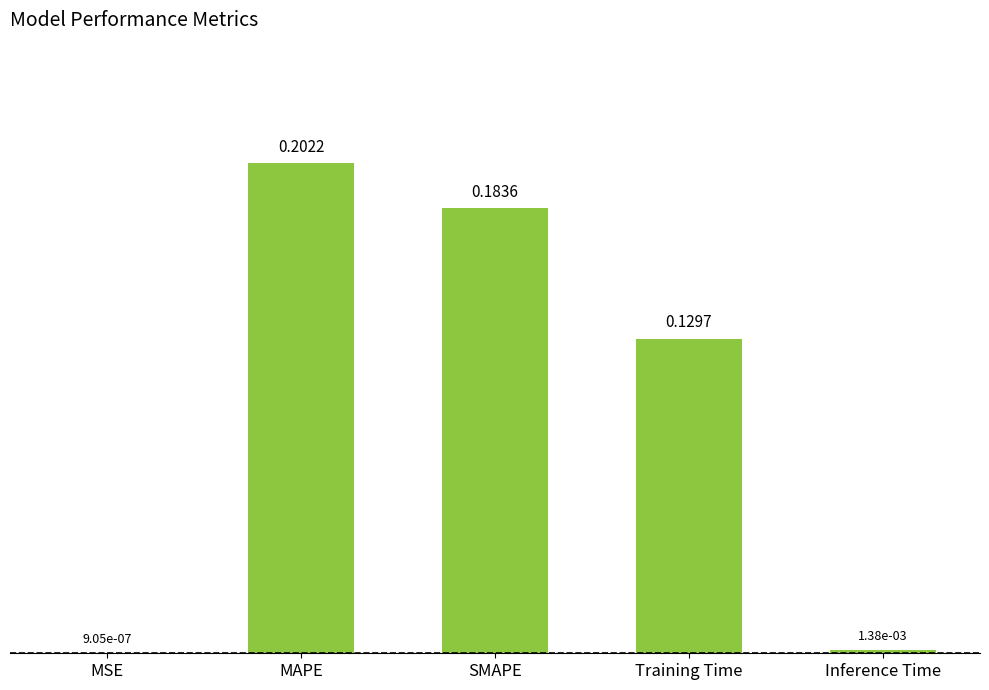

Which label corresponds to the largest value in the chart?

MAPE